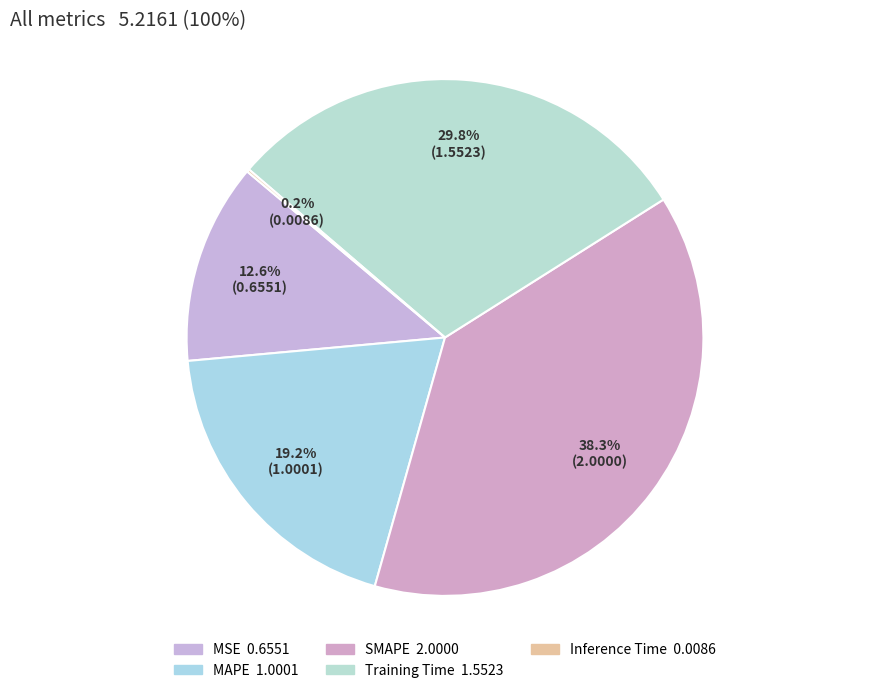

How much of the chart is everything except Inference Time?

99.8%